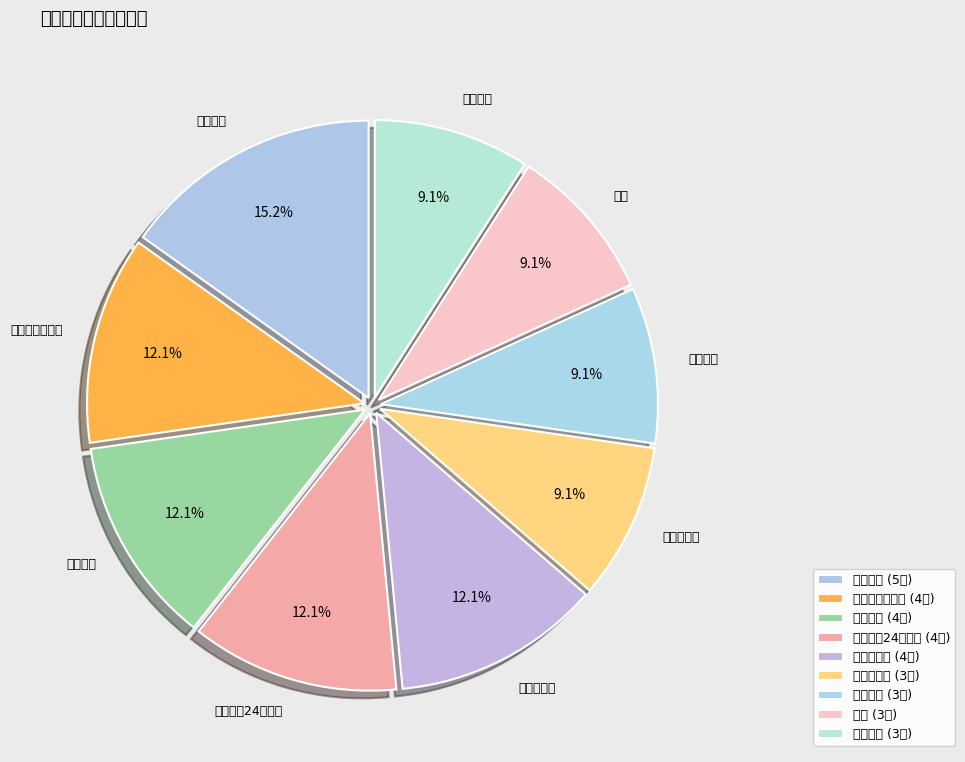

What is the smallest slice in the pie chart?

软技能提升